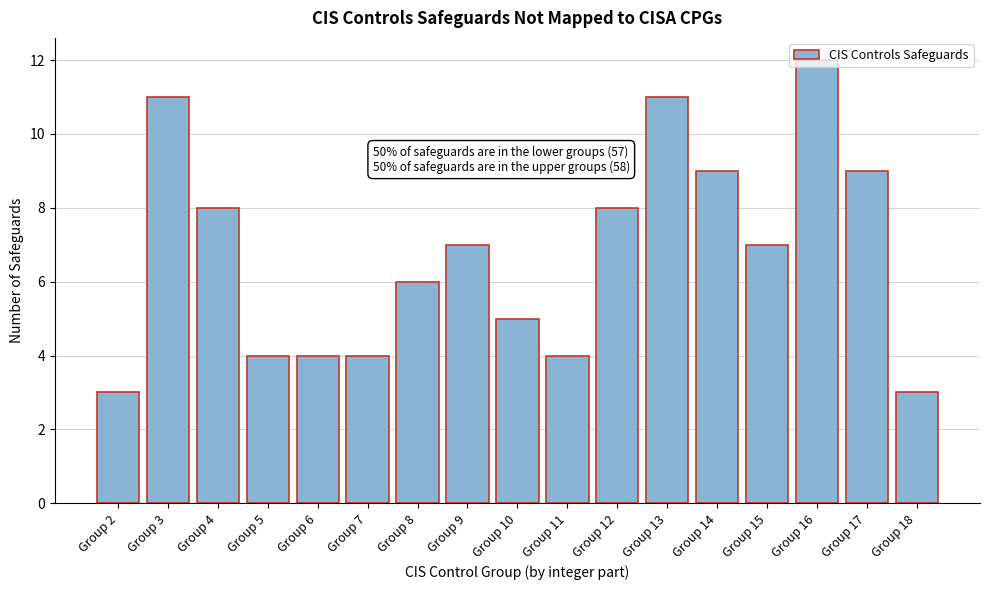

What is the value of the 1st bar from the left?

3